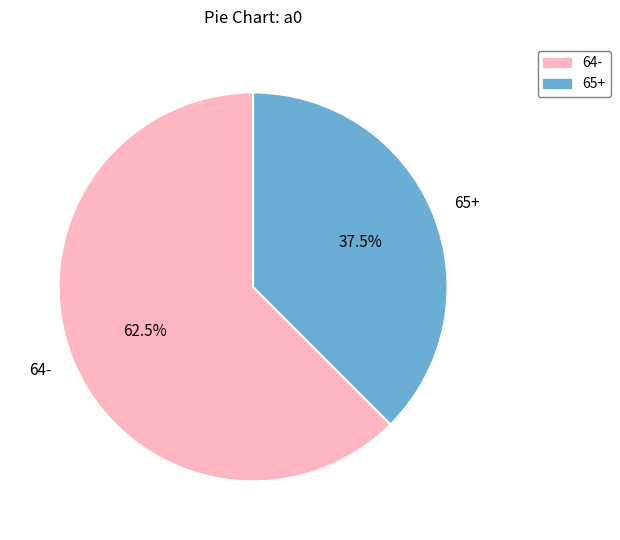

Rank the categories by value from lowest to highest.

65+, 64-